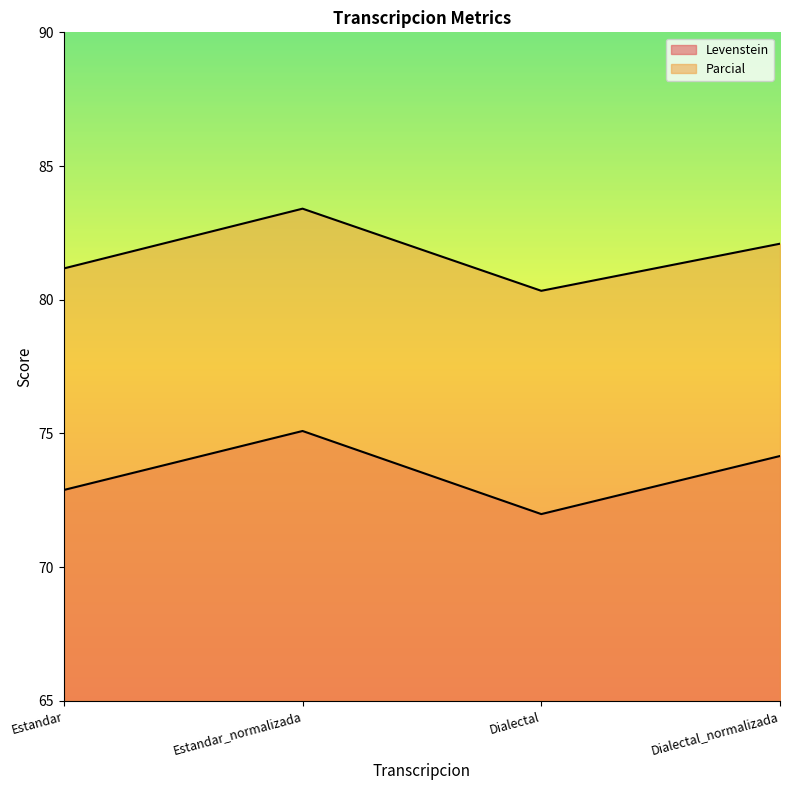

Read the Parcial value at Dialectal.

80.3